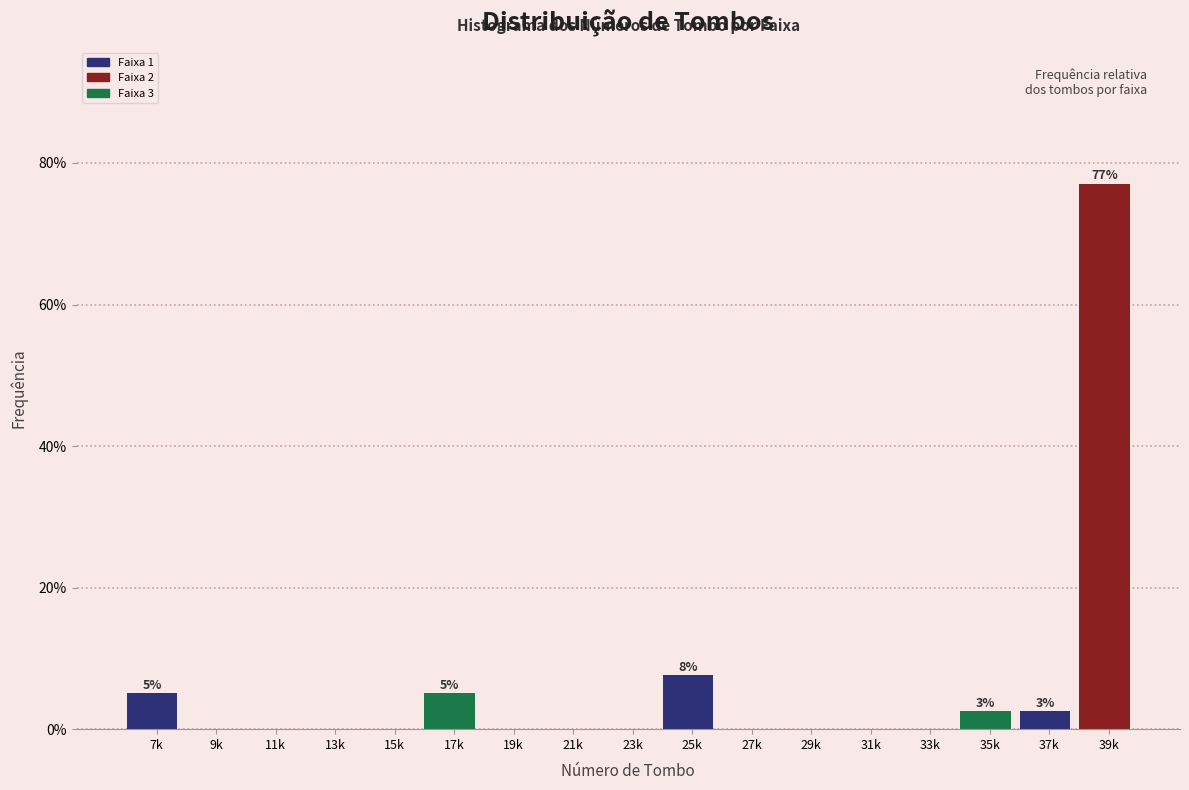

Are the bars horizontal?

No